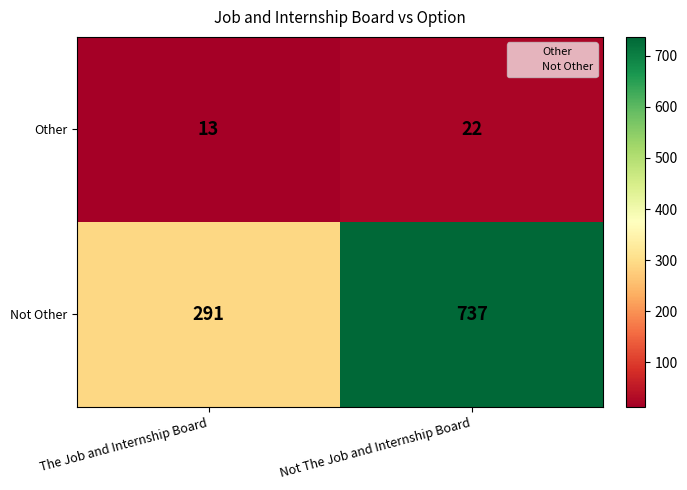

What is the spread (max minus min) of values at The Job and Internship Board?

278